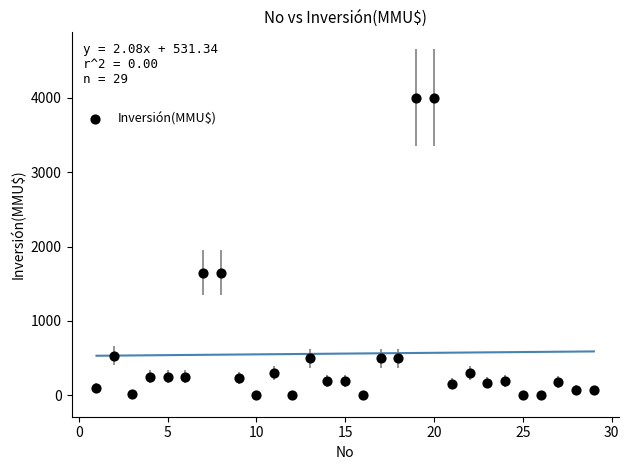

What is the range of X values (max minus min)?

28